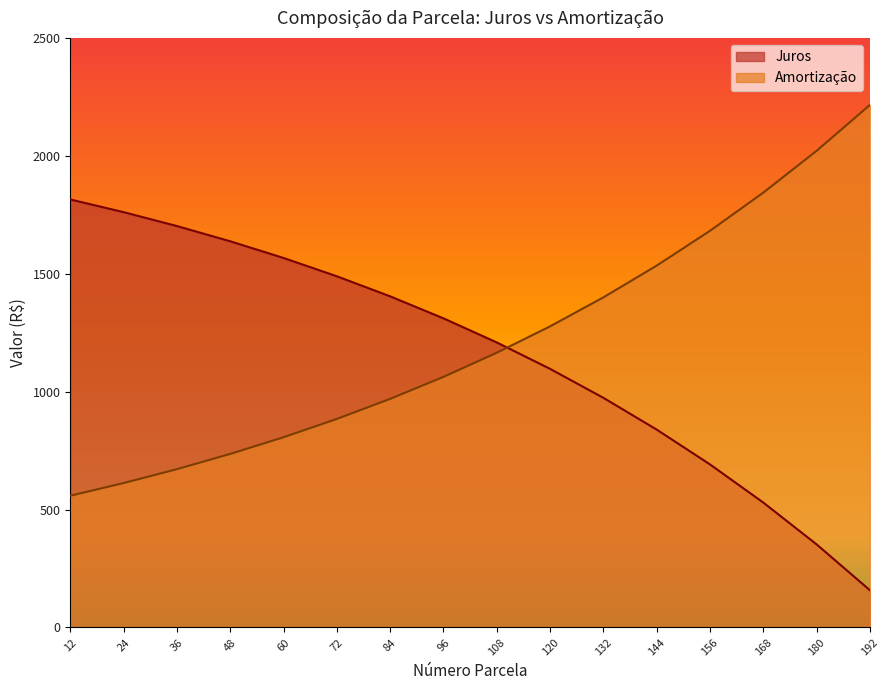

The Amortização series shows 671.3 at 36. True or false?

True